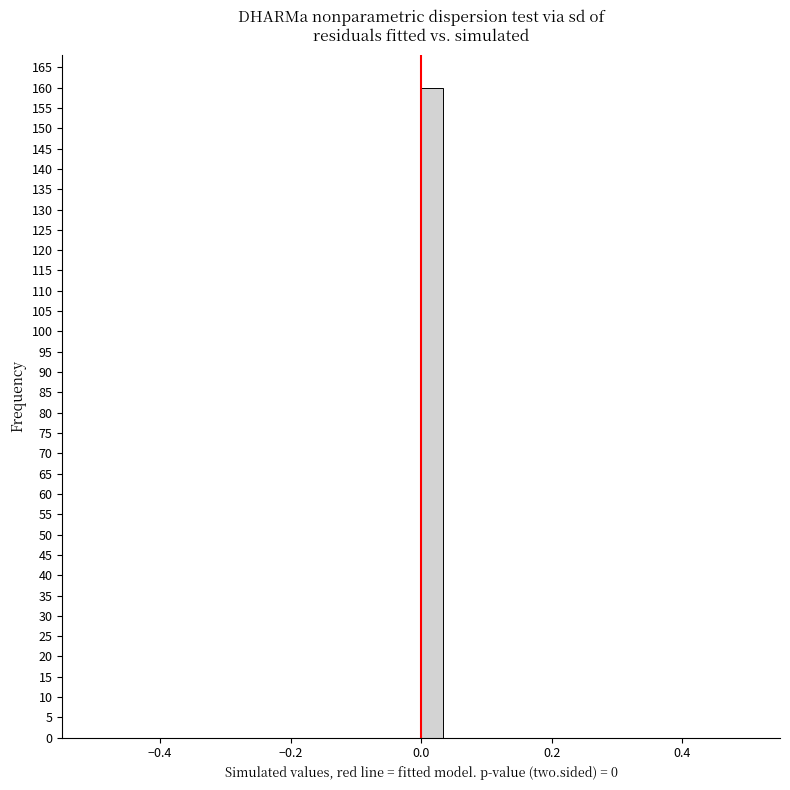

Around what value on the x-axis is the tallest bar? Give the approximate position of its centre, as read against the axis.

0.02